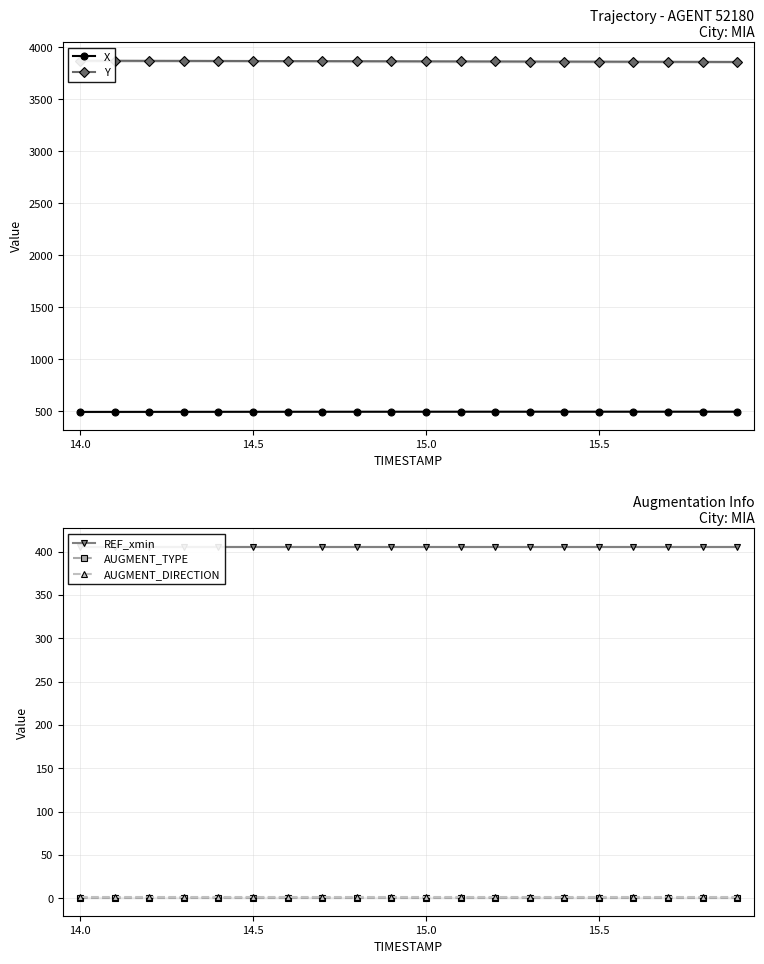

What is the highest value of the X series?

494.8